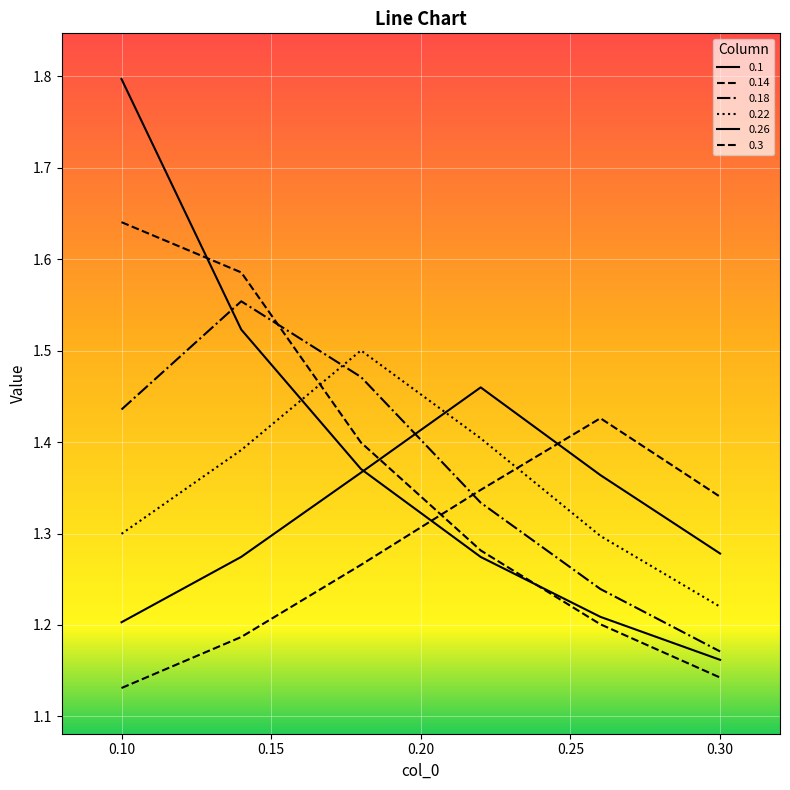

What is the lowest value of the 0.18 series?

1.2